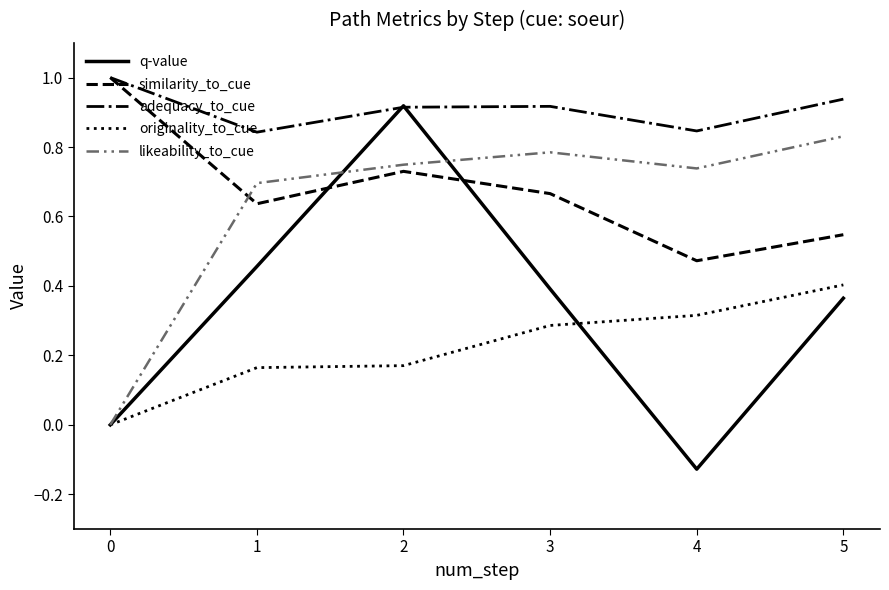

At how many categories does at least one series exceed 0?

6